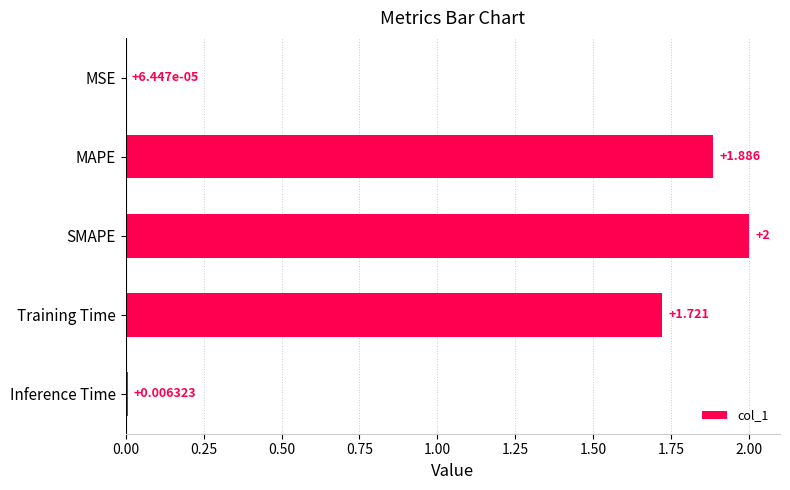

Which has a higher value, SMAPE or MAPE?

SMAPE